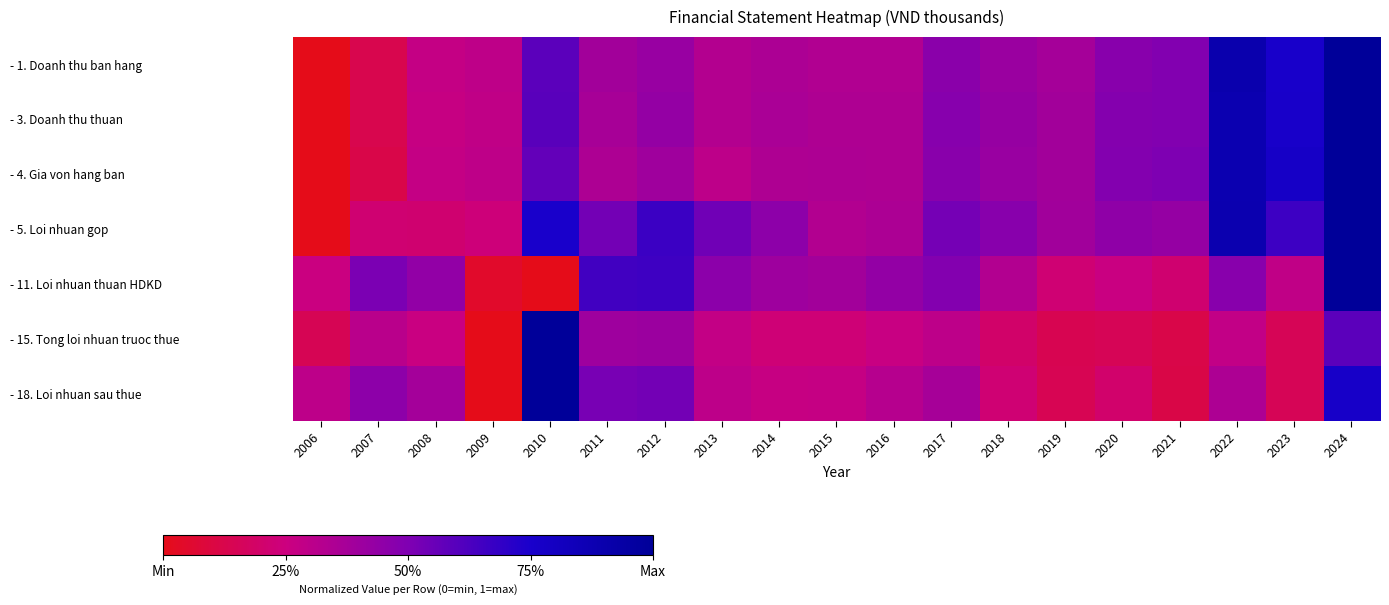

Which has a higher value, 2008 or 2021?

2021